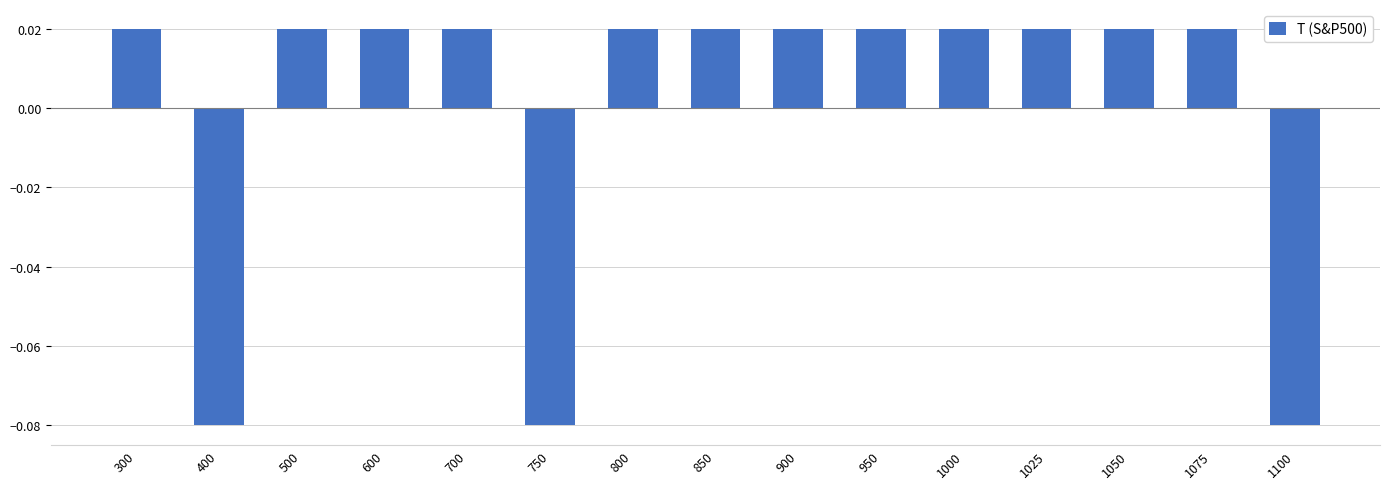

At which label does the data first exceed 0?

300